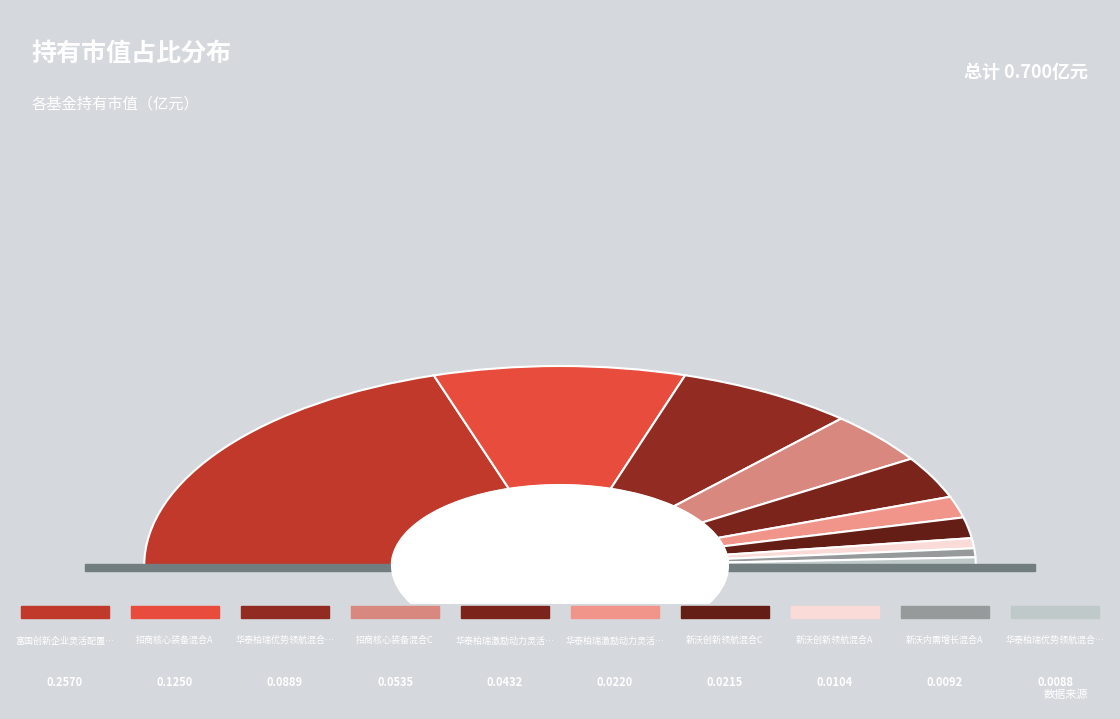

To the nearest percent, what is the difference between the largest and smallest slice percentages?

39%